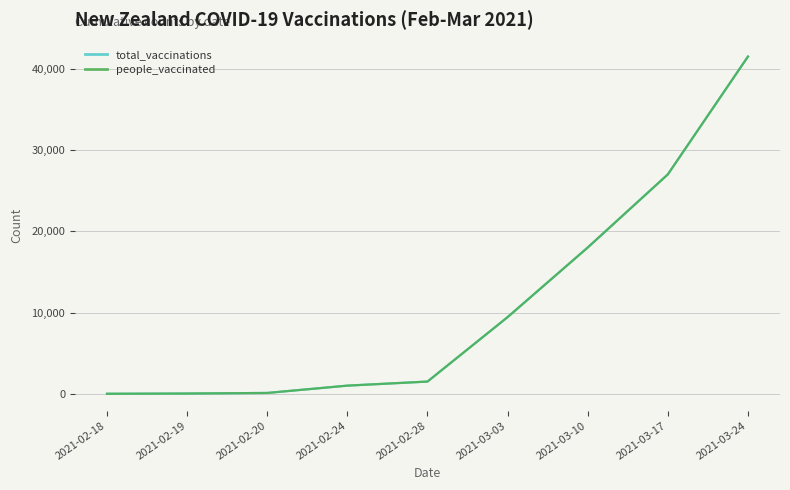

True or false: people_vaccinated and total_vaccinations intersect in this chart.

False